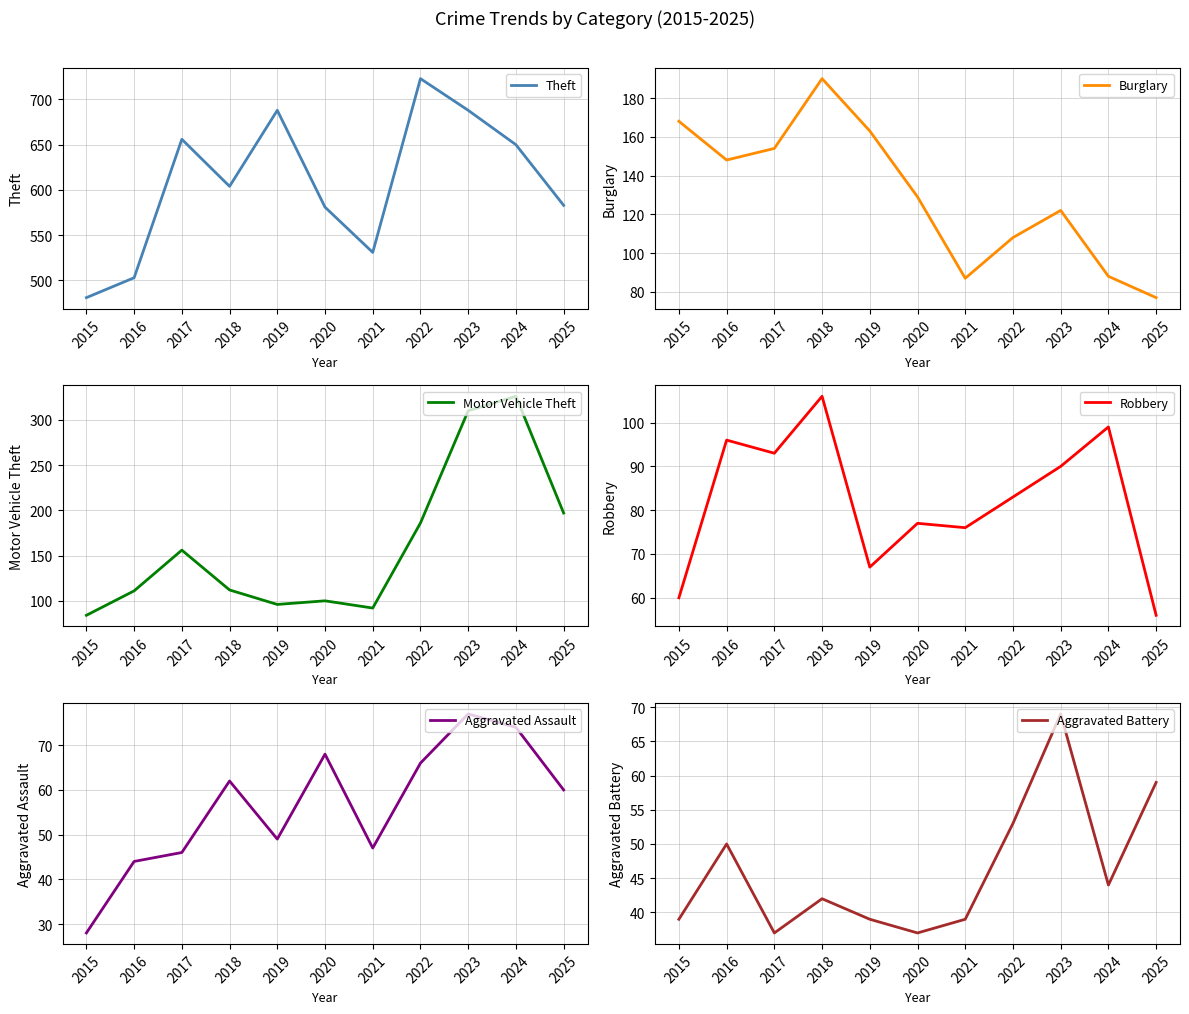

Reading left to right, extract all data points from this chart.

Theft: 481	503	656	604	688	581	531	723	688	650	583
Burglary: 168	148	154	190	163	129	87	108	122	88	77
Motor Vehicle Theft: 84	111	156	112	96	100	92	186	310	326	197
Robbery: 60	96	93	106	67	77	76	83	90	99	56
Aggravated Assault: 28	44	46	62	49	68	47	66	77	74	60
Aggravated Battery: 39	50	37	42	39	37	39	53	69	44	59